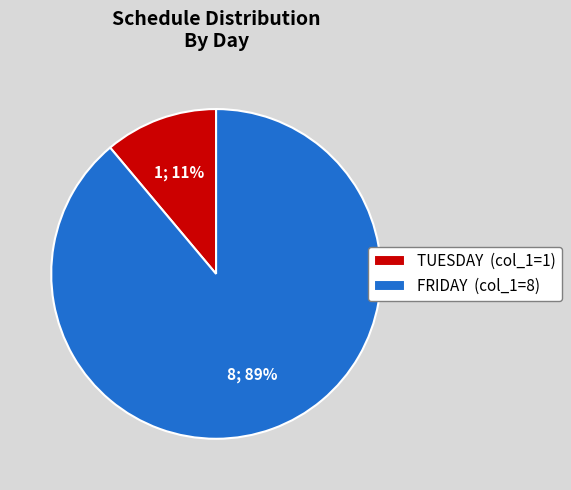

To the nearest percent, what is the average slice percentage?

50%